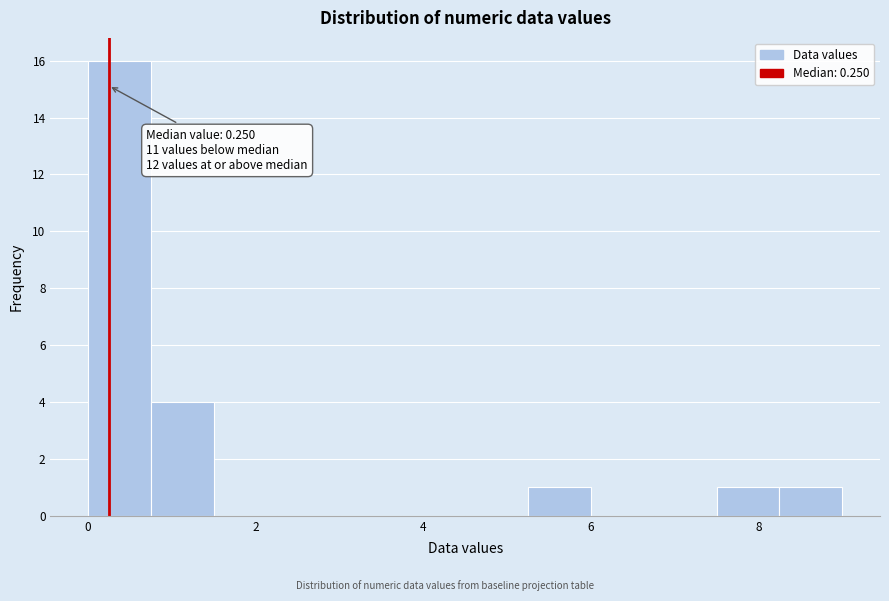

Read against the x-axis, roughly where is the centre of the tallest bar?

0.4